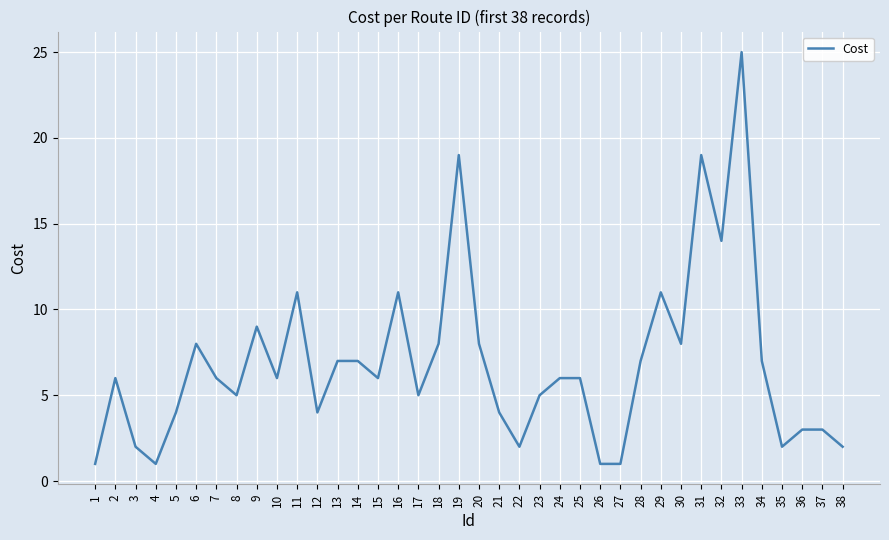

True or false: the data shows 1 at 4.

True